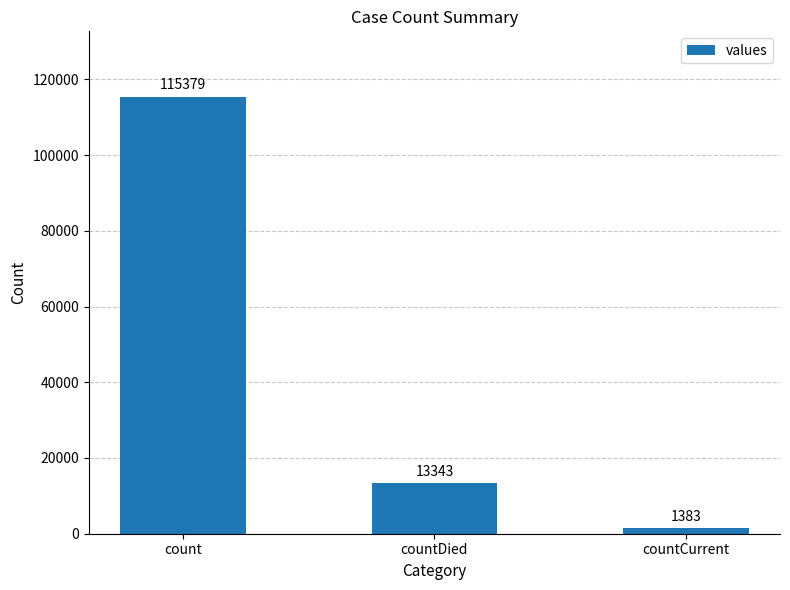

What is the difference between the values at count and countDied?

102036